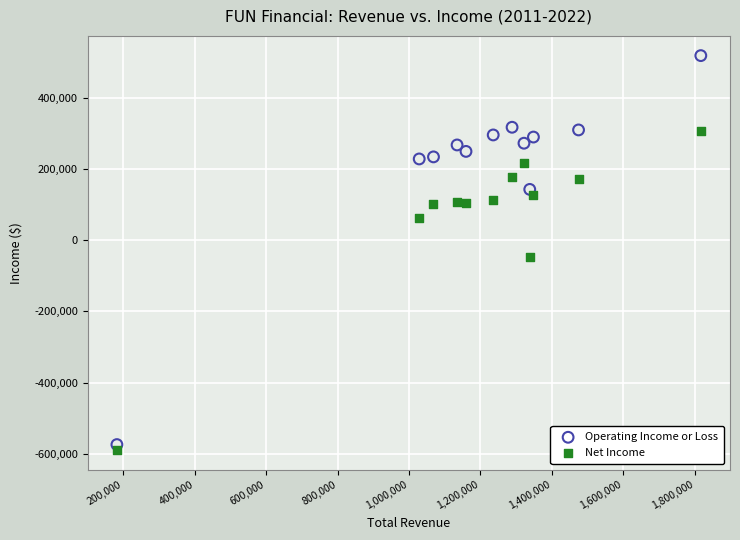

Which series has the widest spread of Y values?

Operating Income or Loss